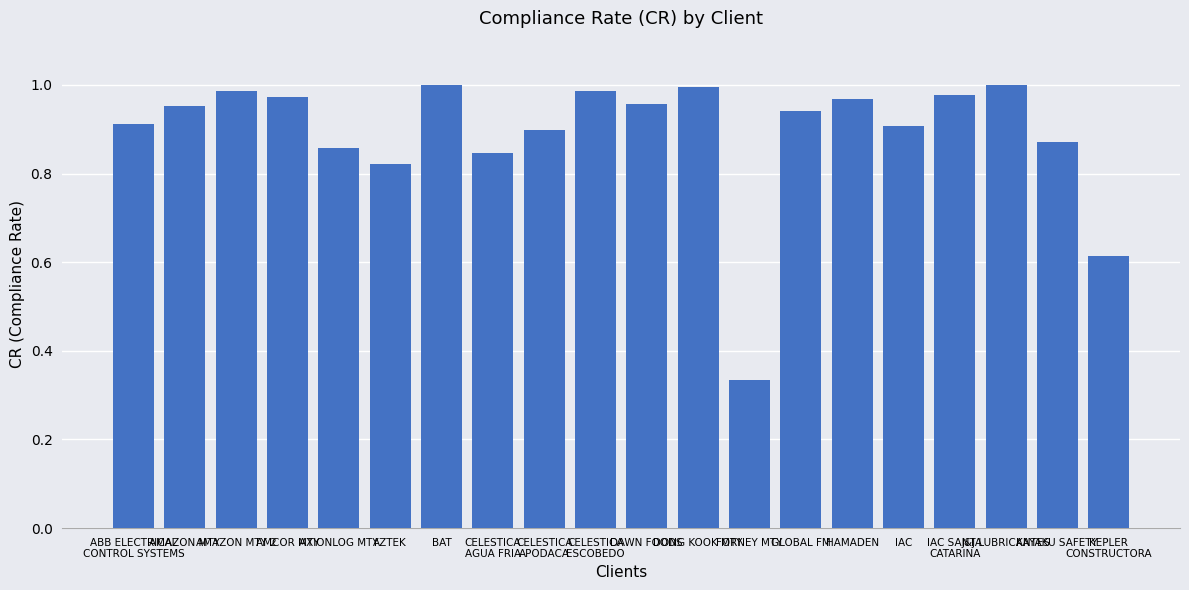

Does the chart contain any negative values?

No